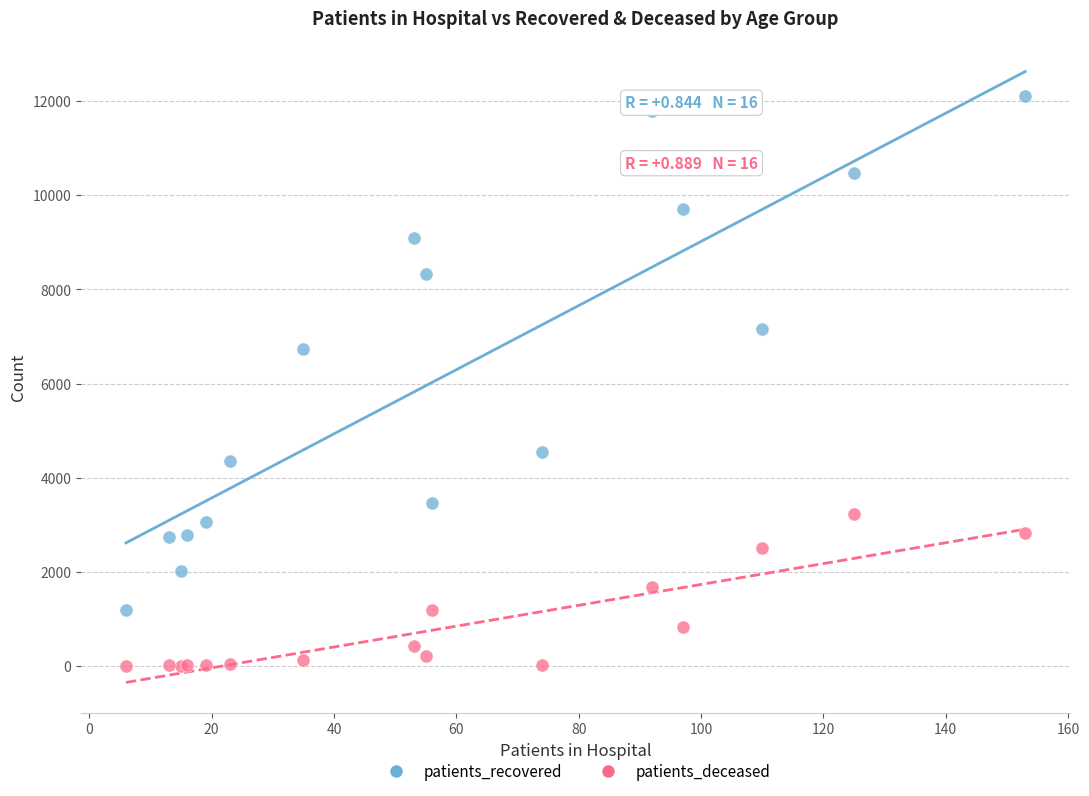

Which series contains the highest Y value?

patients_recovered